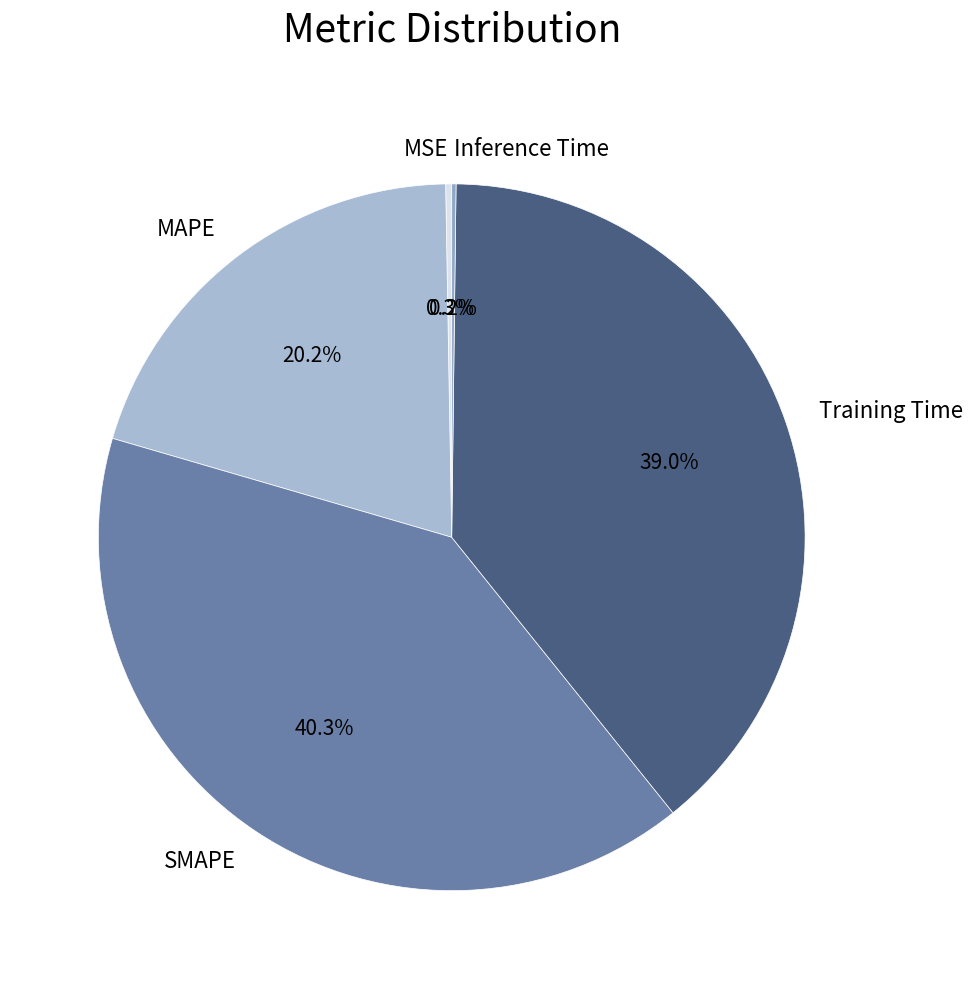

How much of the chart is everything except SMAPE?

59.7%